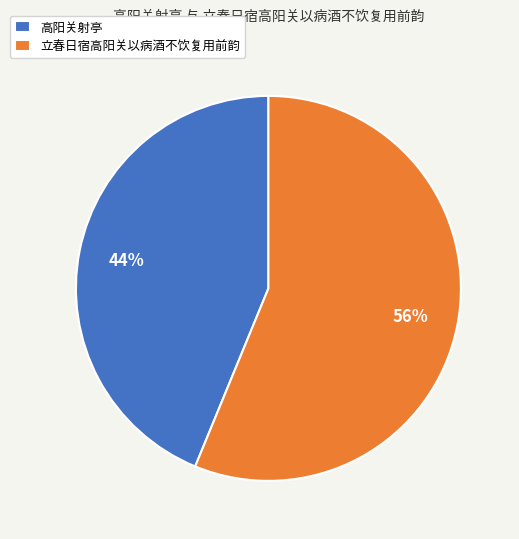

Is it true that 高阳关射亭 is 44% of the pie?

True